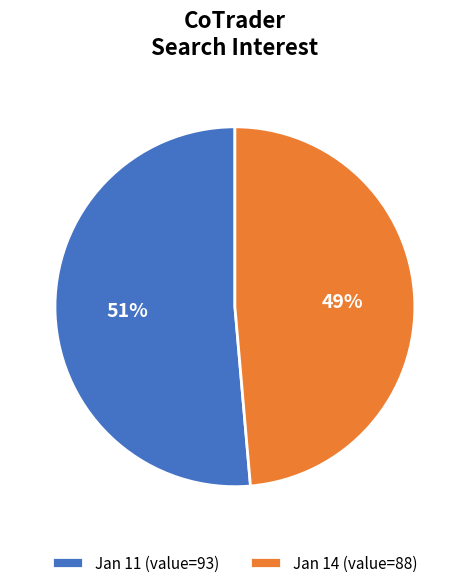

What is the majority slice?

Jan 11 (value=93)